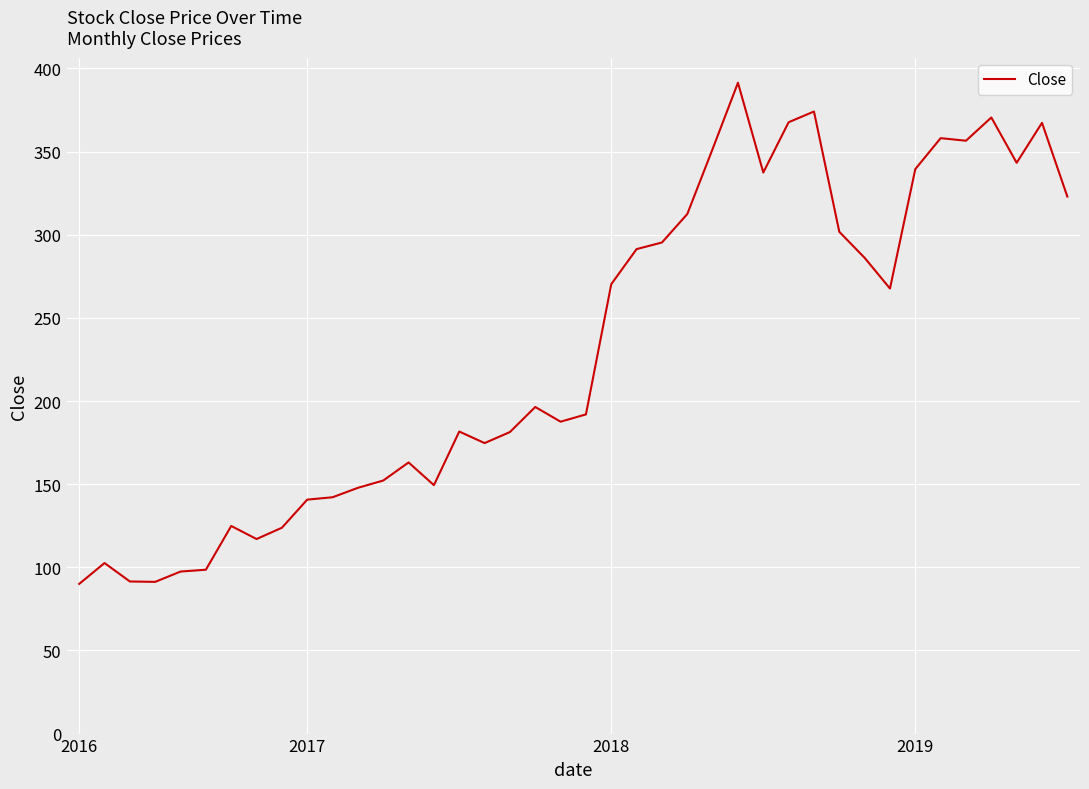

What is the maximum value shown in the chart?

391.4